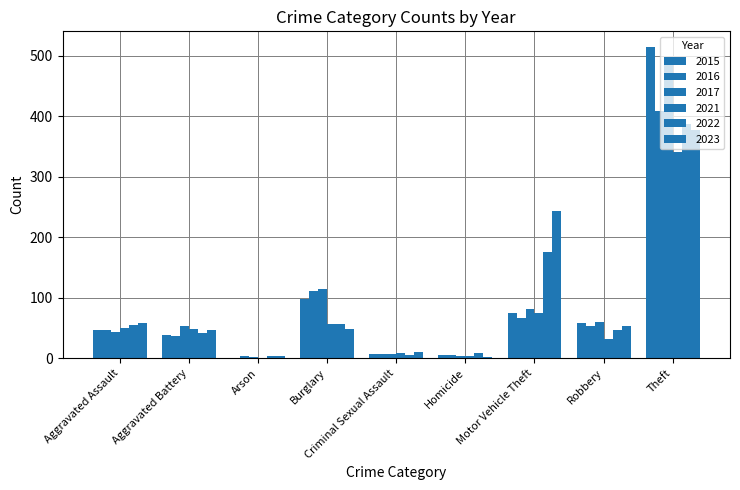

The value of 2017 at Aggravated Assault is 44. True or false?

True